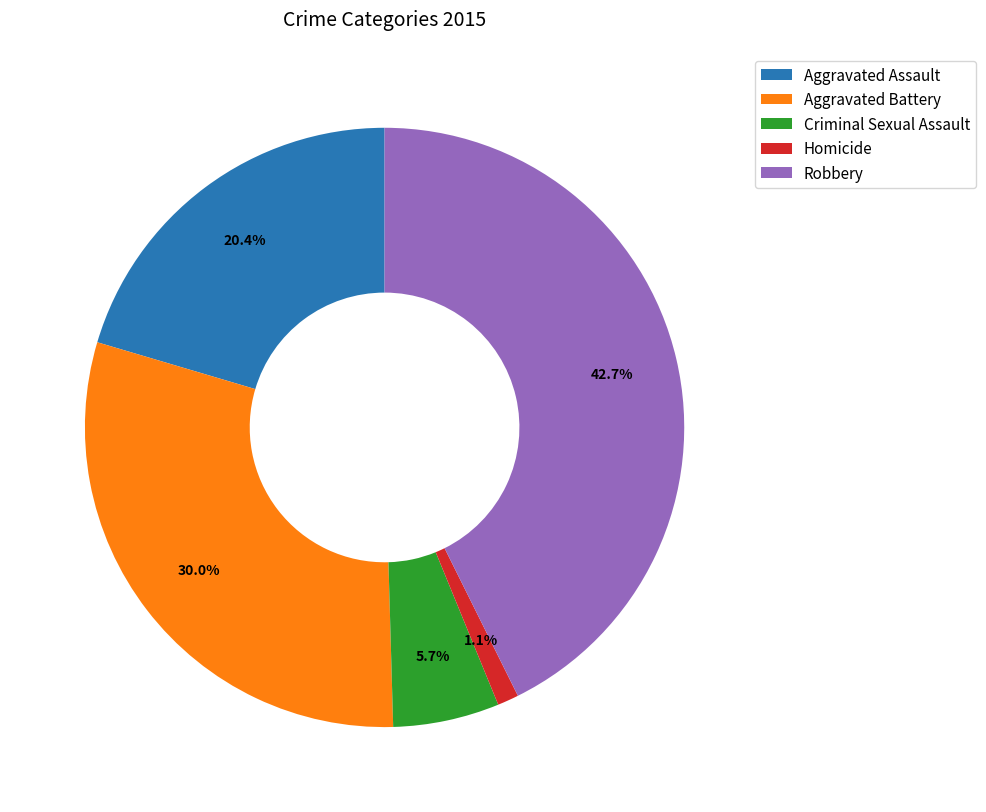

Which slice is the largest?

Robbery